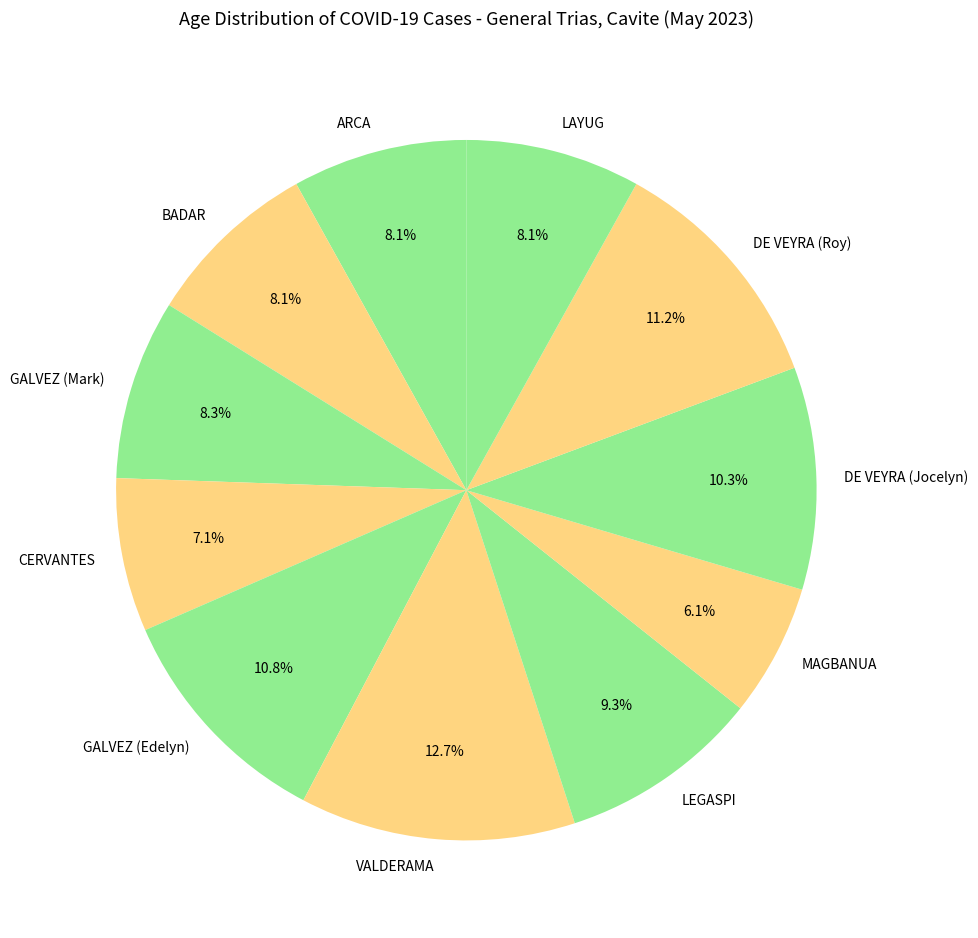

What portion of the pie excludes LAYUG?

91.9%